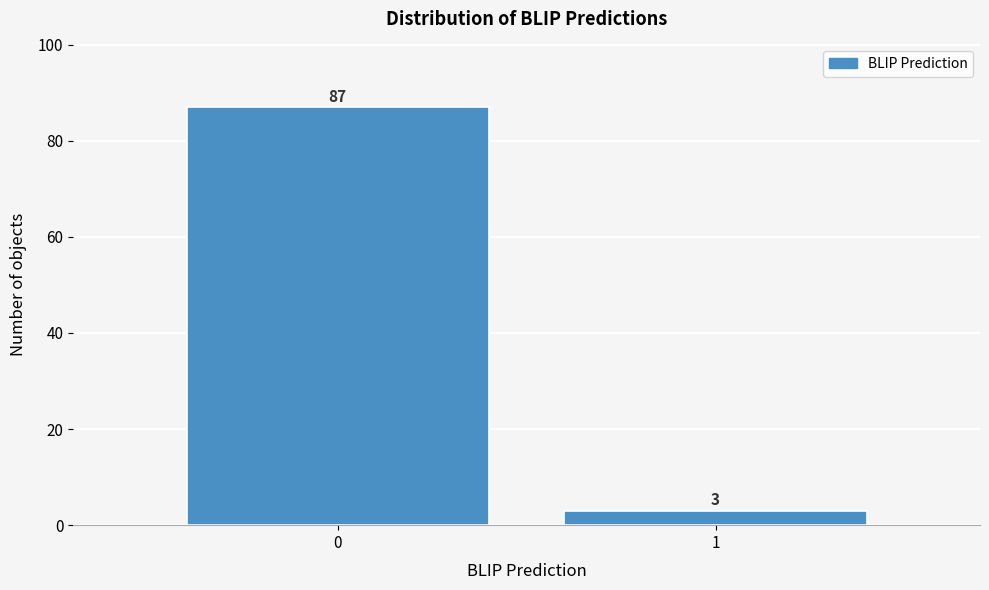

Reading right to left, what are all the values shown in this chart?

1=3	0=87